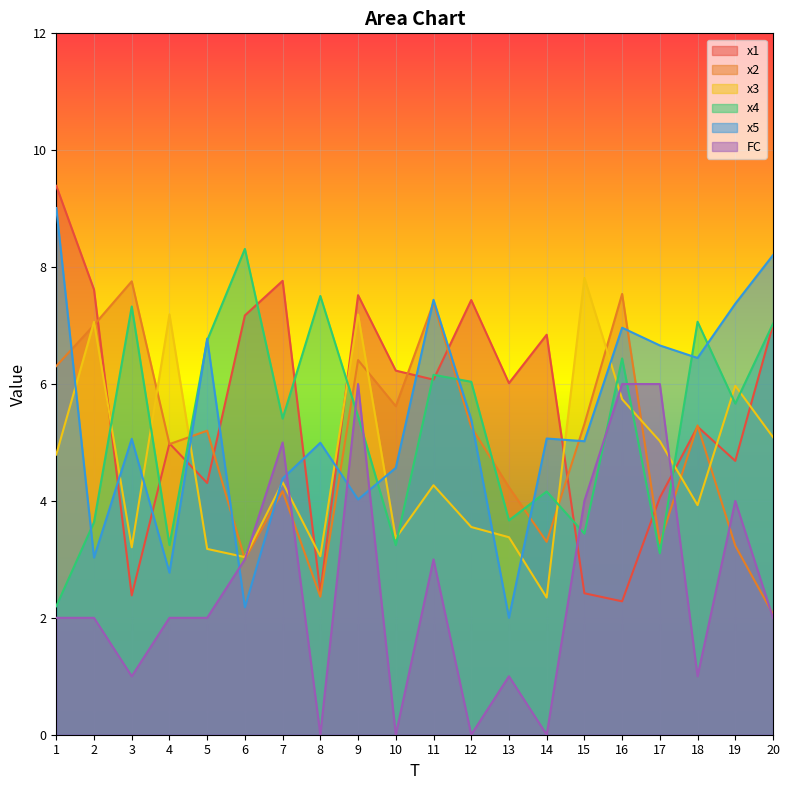

Where is the first local minimum for x5?

2